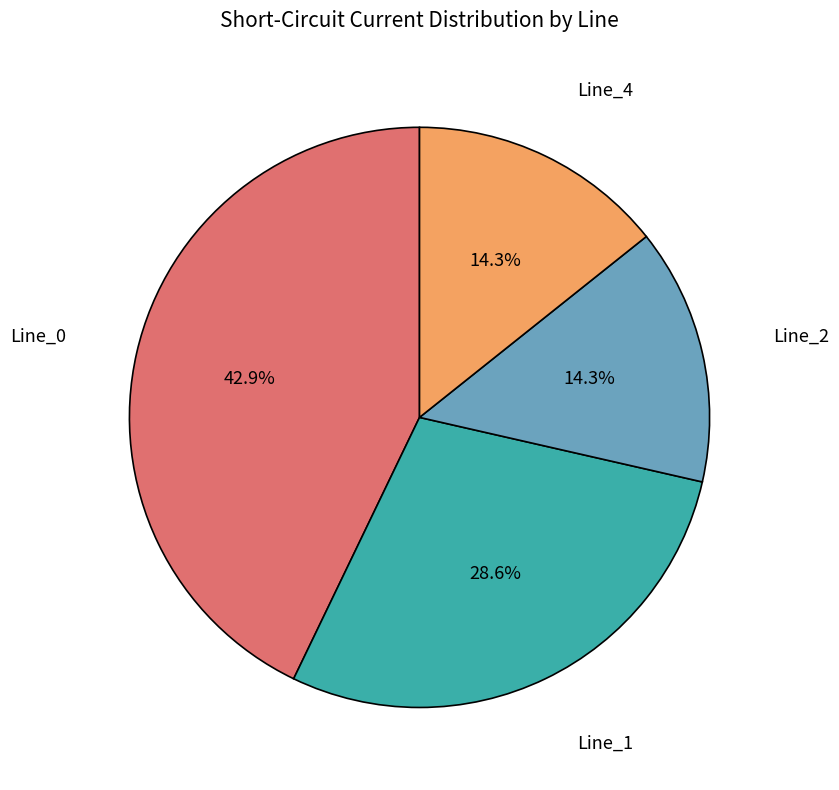

Is there any slice that represents more than half of the pie?

No